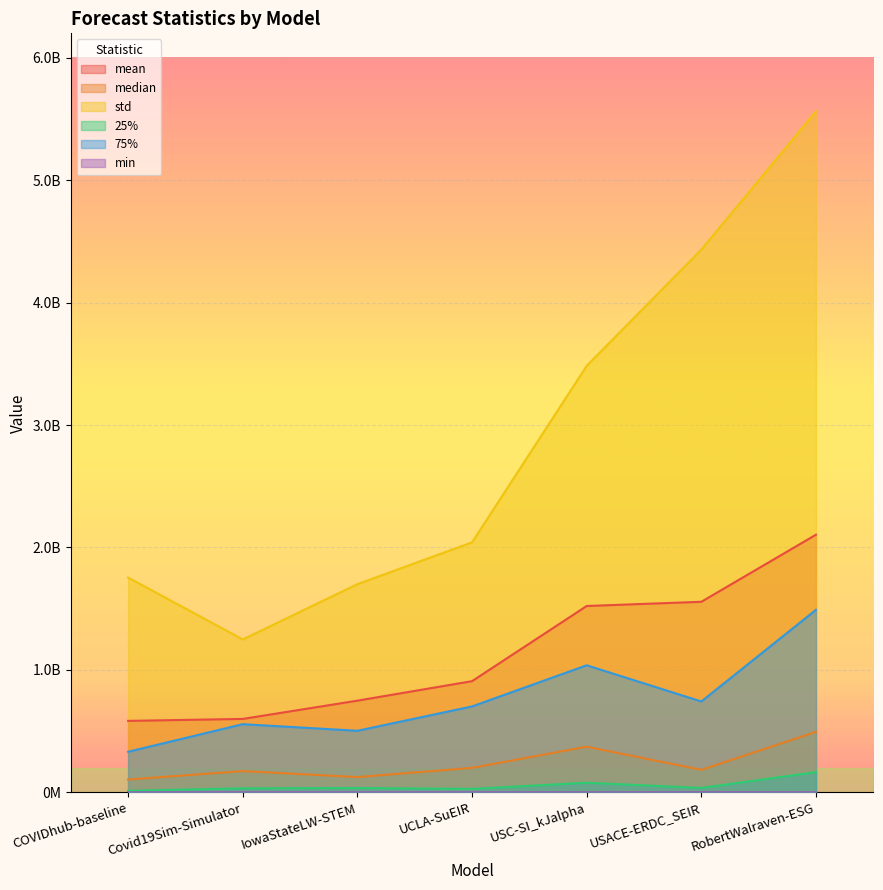

What position from the right is COVIDhub-baseline?

7